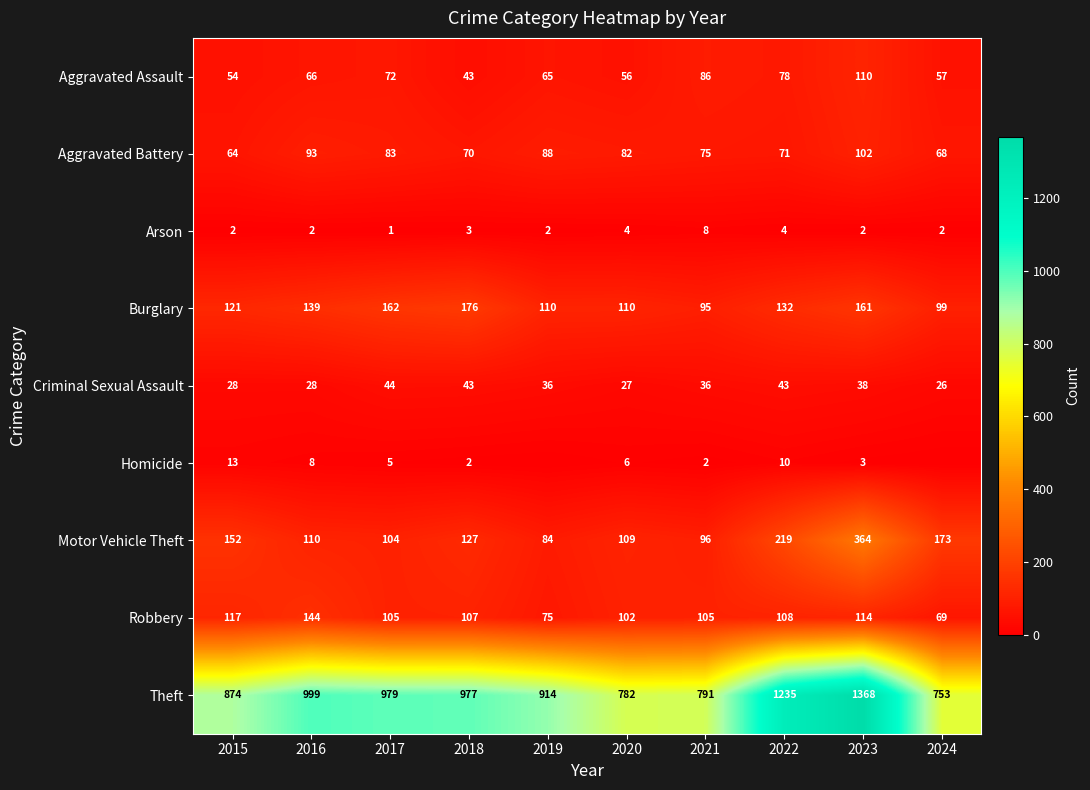

Read the Arson value at 2021.

8